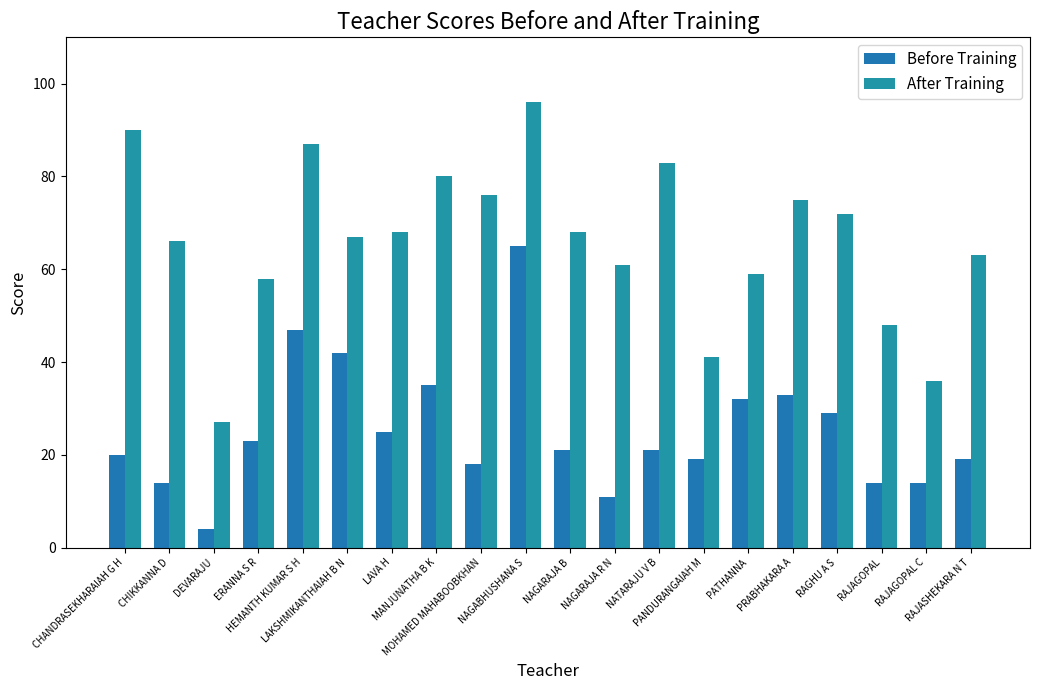

Reading left to right, extract all data points from this chart.

Before Training: CHANDRASEKHARAIAH G H=20	CHIKKANNA D=14	DEVARAJU=4	ERANNA S R=23	HEMANTH KUMAR S H=47	LAKSHMIKANTHAIAH B N=42	LAVA H=25	MANJUNATHA B K=35	MOHAMED MAHABOOBKHAN=18	NAGABHUSHANA S=65	NAGARAJA B=21	NAGARAJA R N=11	NATARAJU V B=21	PANDURANGAIAH M=19	PATHANNA=32	PRABHAKARA A=33	RAGHU A S=29	RAJAGOPAL=14	RAJAGOPAL C=14	RAJASHEKARA N T=19
After Training: CHANDRASEKHARAIAH G H=90	CHIKKANNA D=66	DEVARAJU=27	ERANNA S R=58	HEMANTH KUMAR S H=87	LAKSHMIKANTHAIAH B N=67	LAVA H=68	MANJUNATHA B K=80	MOHAMED MAHABOOBKHAN=76	NAGABHUSHANA S=96	NAGARAJA B=68	NAGARAJA R N=61	NATARAJU V B=83	PANDURANGAIAH M=41	PATHANNA=59	PRABHAKARA A=75	RAGHU A S=72	RAJAGOPAL=48	RAJAGOPAL C=36	RAJASHEKARA N T=63